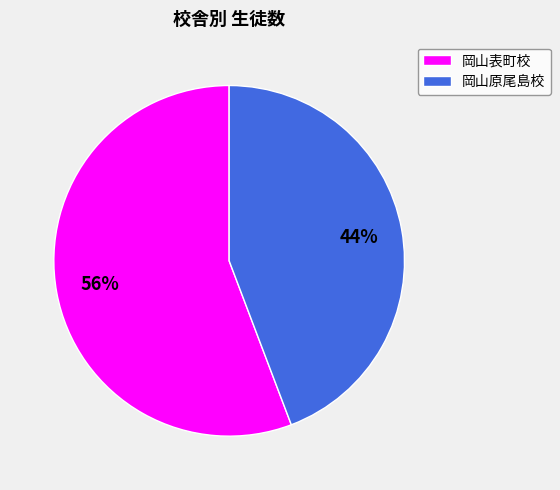

To the nearest percent, what percentage of the pie is 岡山原尾島校?

44%